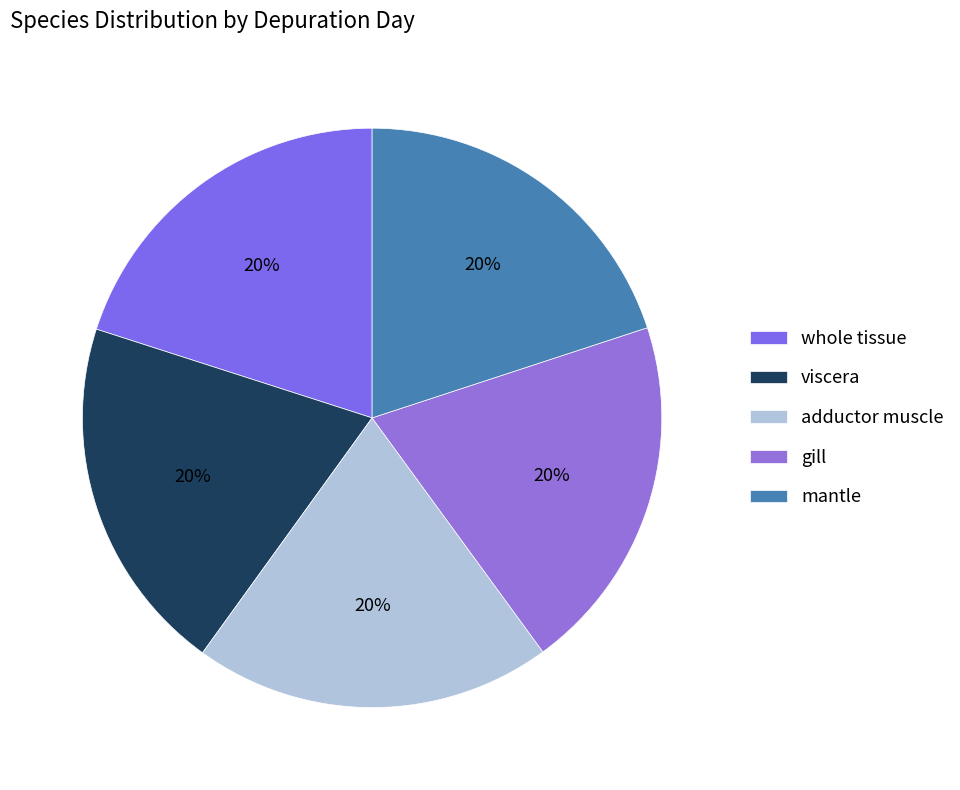

Is whole tissue the majority of the pie?

No